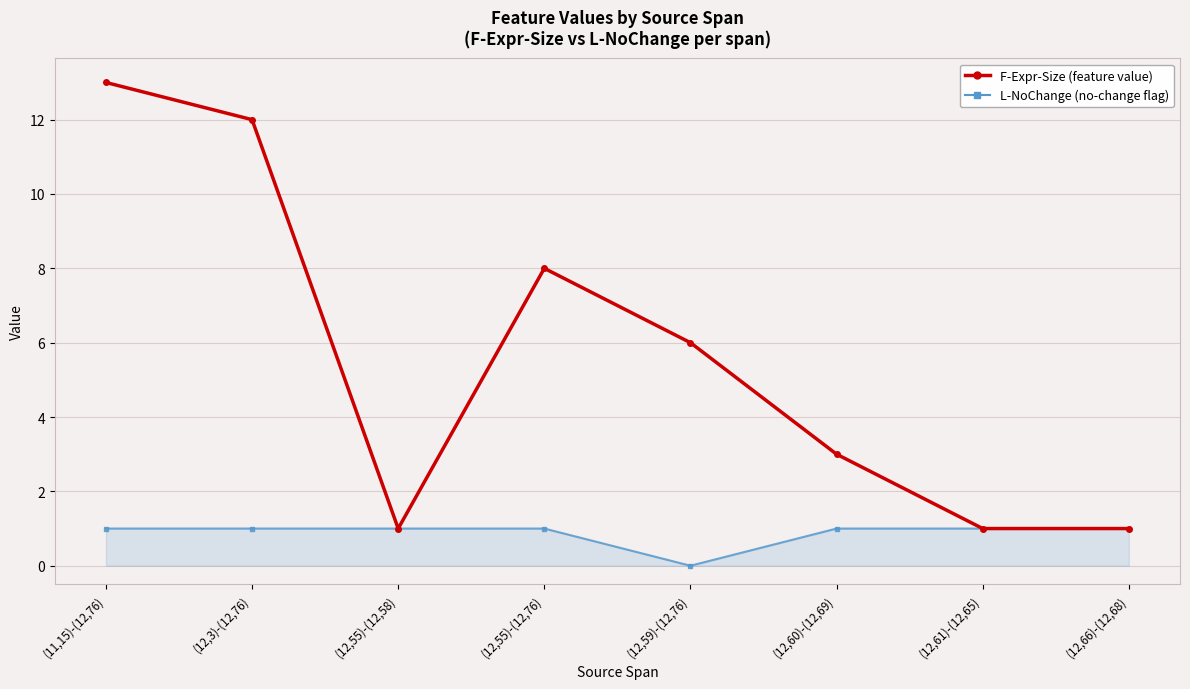

What is the label of the 6th point from the right?

(12,55)-(12,58)